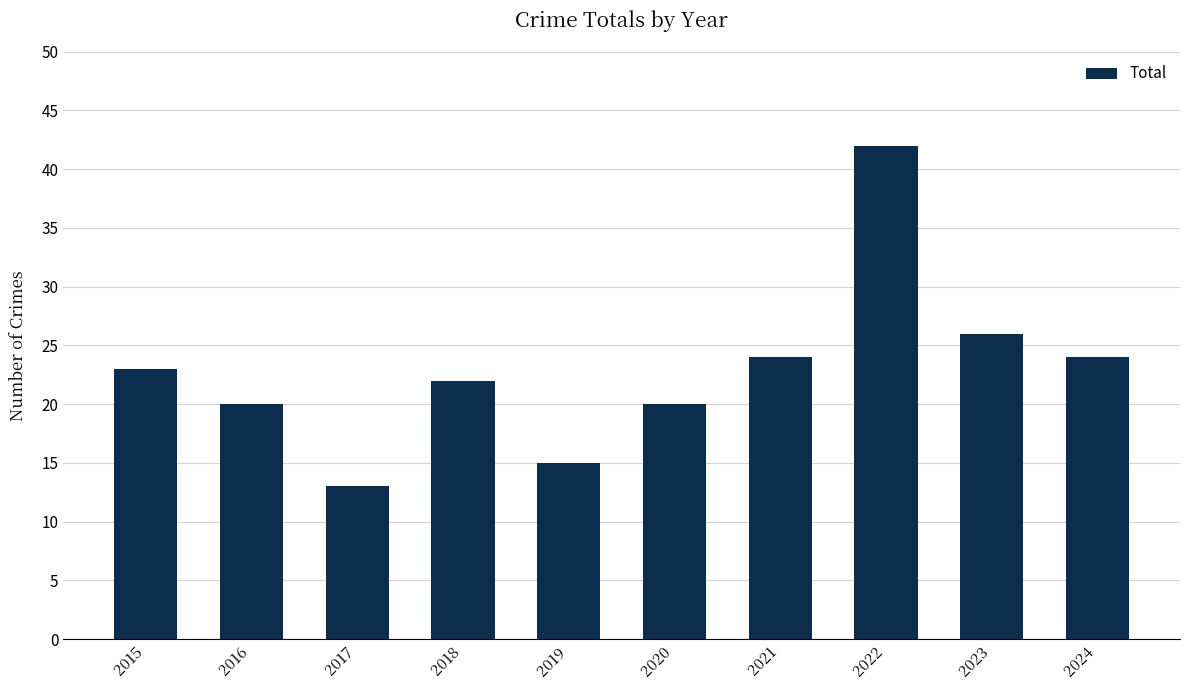

Reading right to left, what are all the values shown in this chart?

2024=24	2023=26	2022=42	2021=24	2020=20	2019=15	2018=22	2017=13	2016=20	2015=23